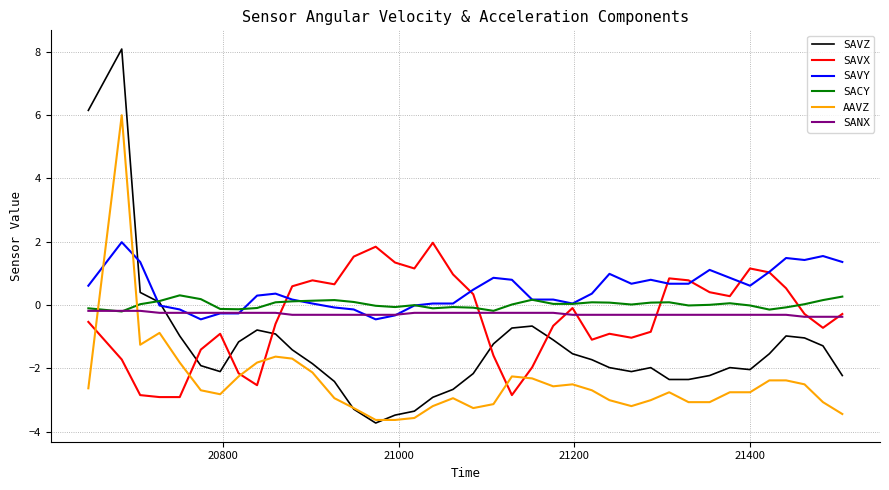

What are all the series names shown in the legend?

SAVZ, SAVX, SAVY, SACY, AAVZ, SANX